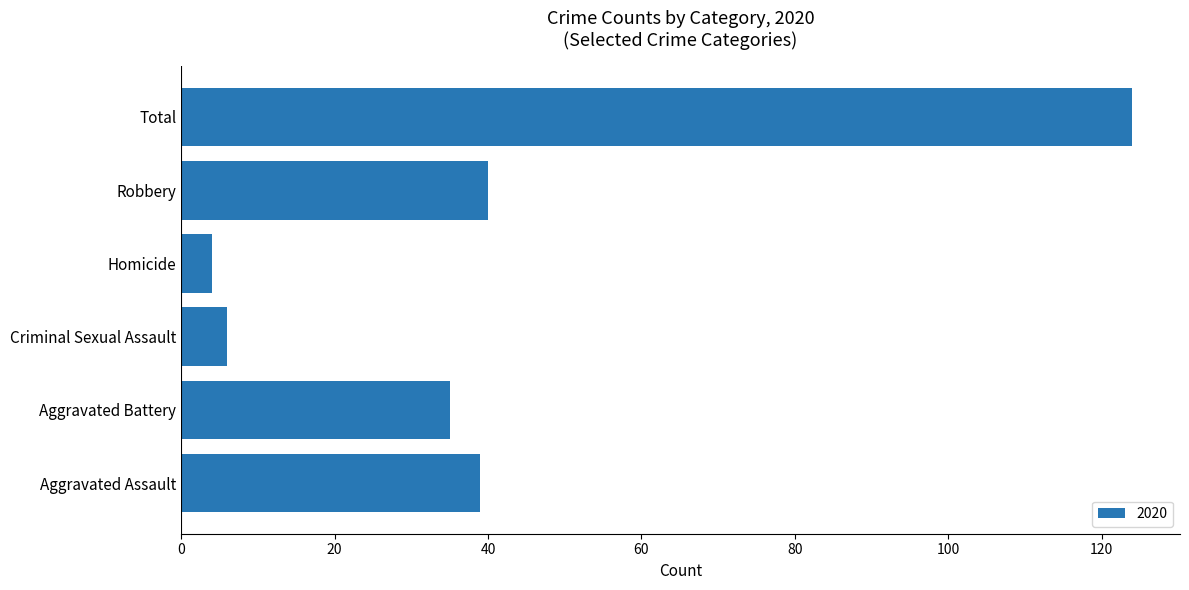

Reading bottom to top, what are all the values shown in this chart?

39	35	6	4	40	124